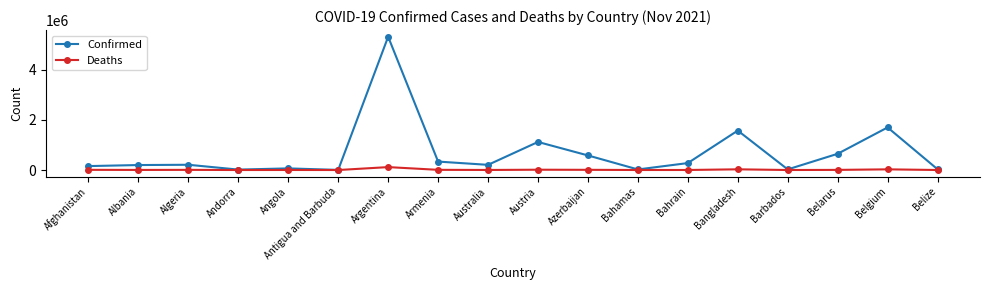

The Deaths series shows 26840 at Belgium. True or false?

True